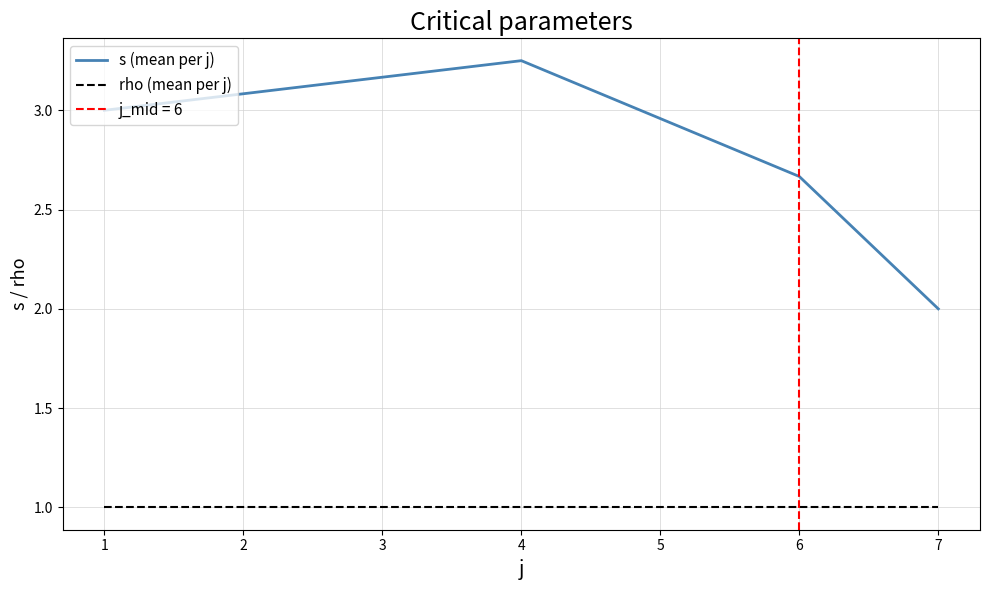

Count the number of data series in this chart.

2